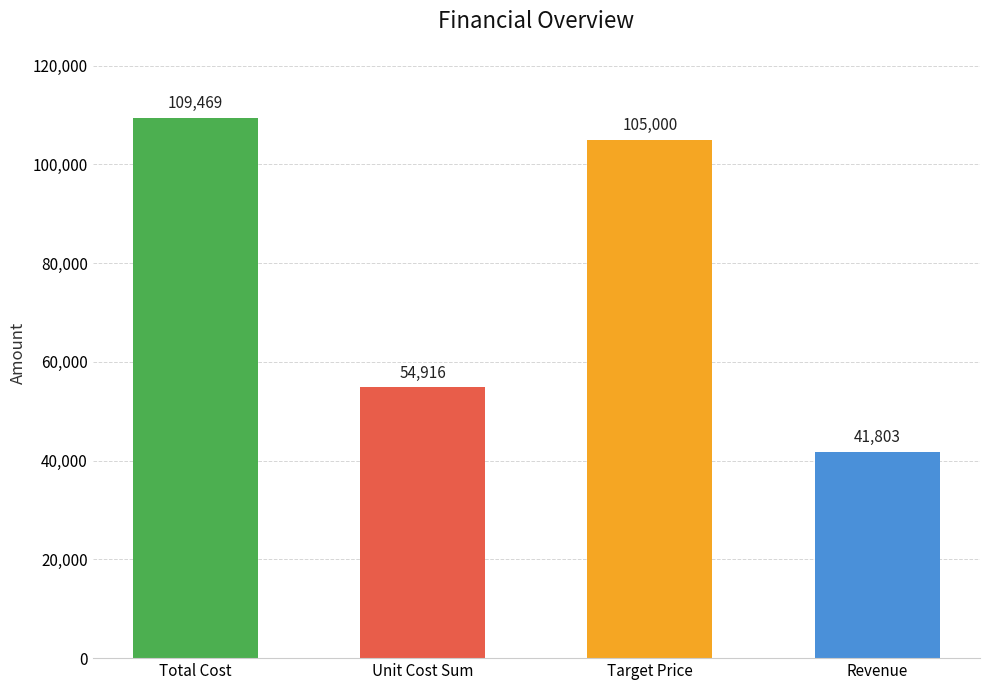

What position from the left is Target Price?

3